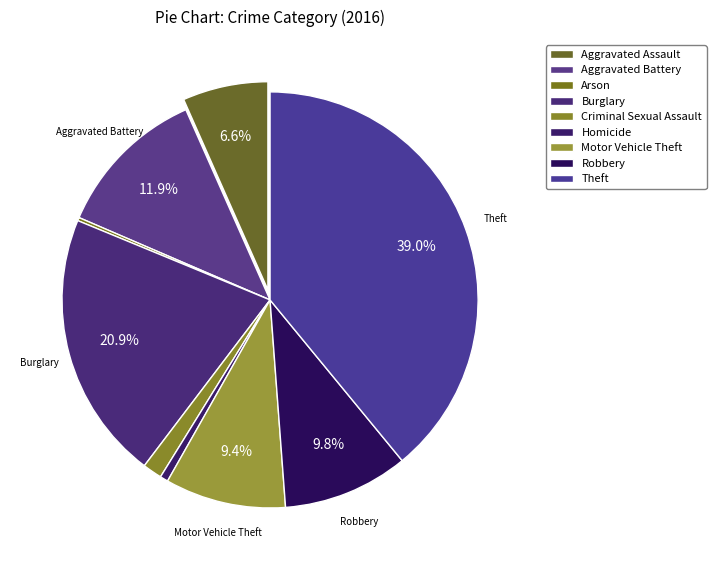

What percentage is the Aggravated Battery slice, to the nearest percent?

12%